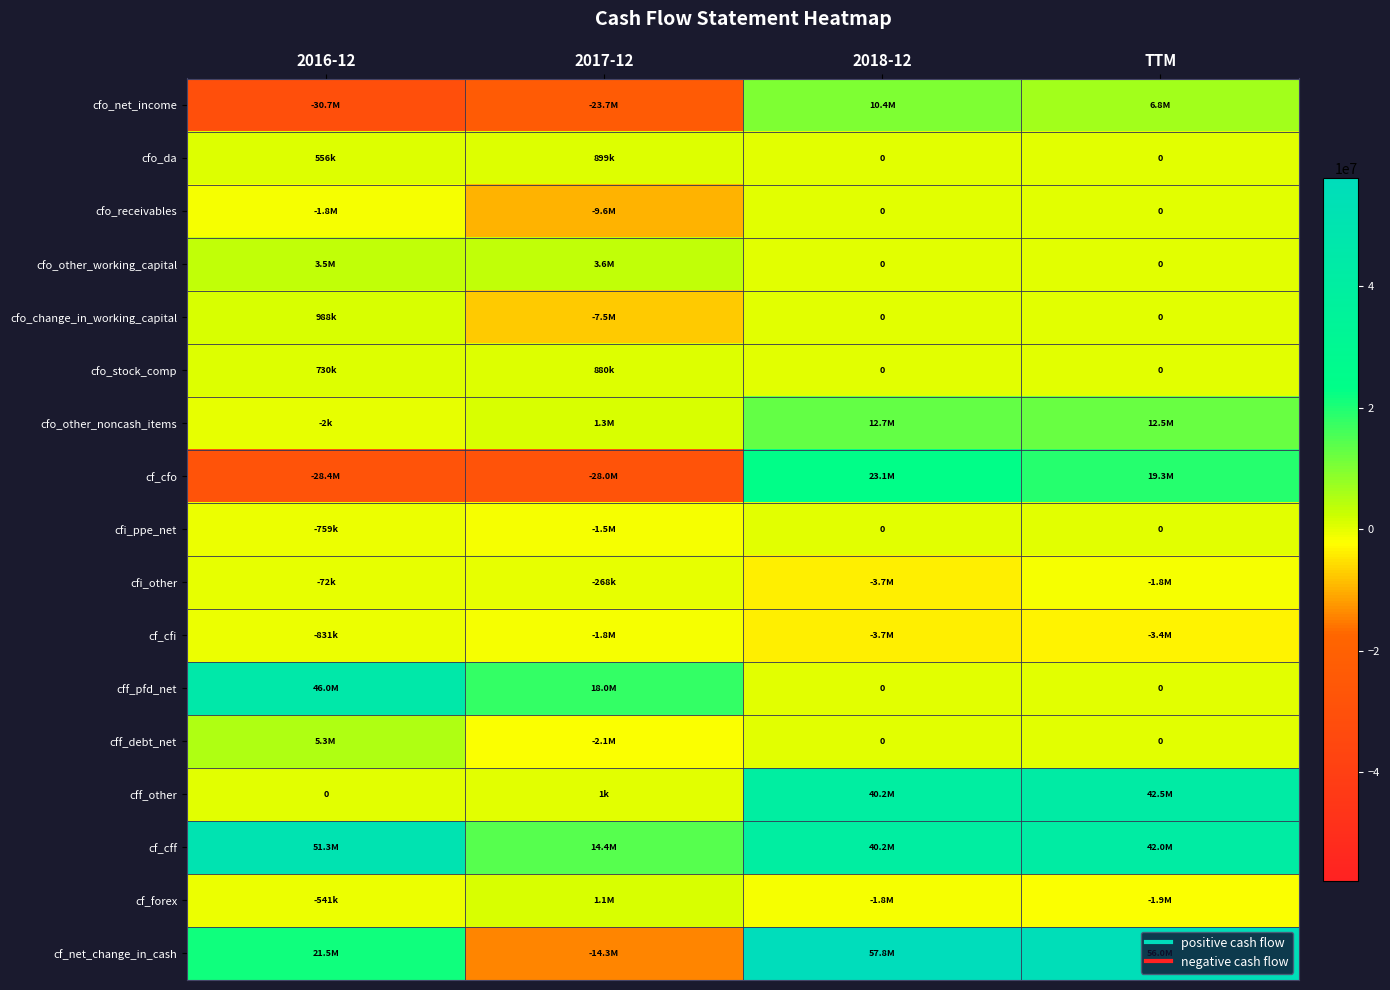

What value does the cff_other series have at 2018-12?

40169000